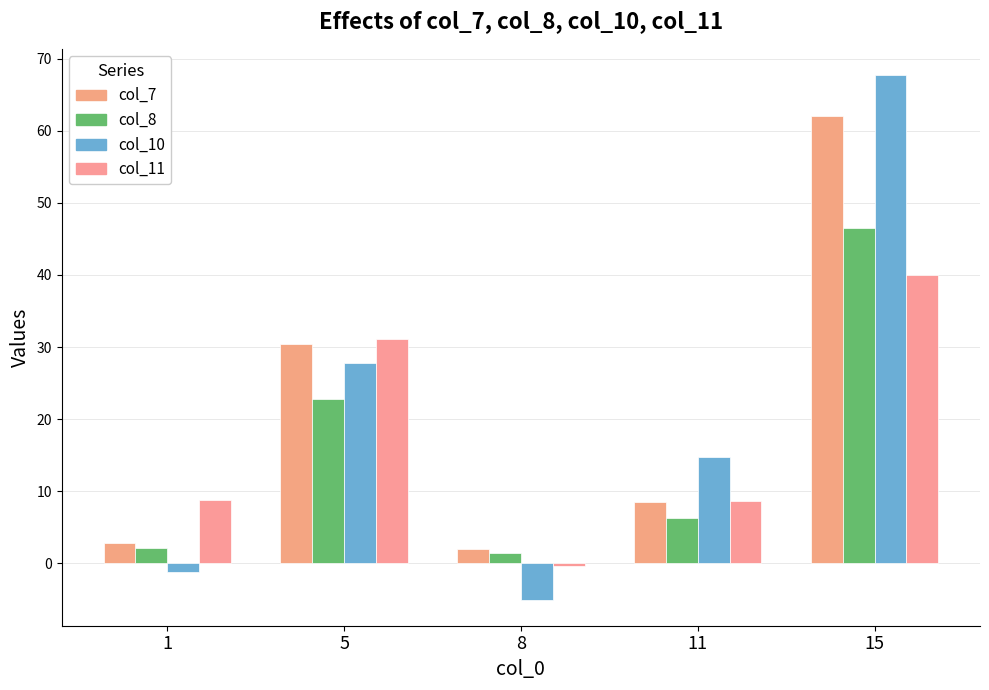

Reading right to left, list all the values displayed in this chart.

col_7: 15=62.0	11=8.5	8=1.9	5=30.4	1=2.8
col_8: 15=46.5	11=6.4	8=1.5	5=22.8	1=2.1
col_10: 15=67.7	11=14.7	8=-5.0	5=27.7	1=-1.2
col_11: 15=39.9	11=8.6	8=-0.4	5=31.2	1=8.7